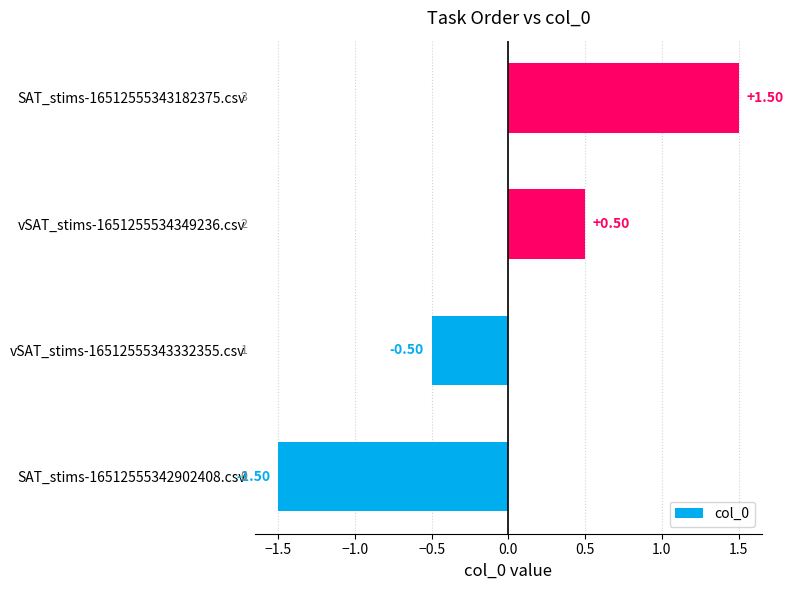

What is the maximum value shown in the chart?

1.5